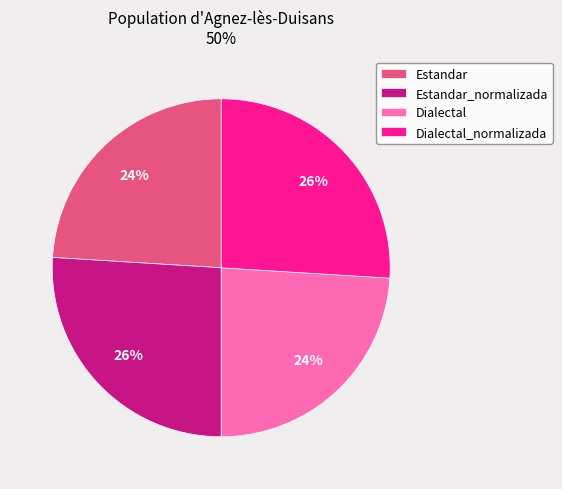

What percentage is the Estandar_normalizada slice, to the nearest percent?

26%